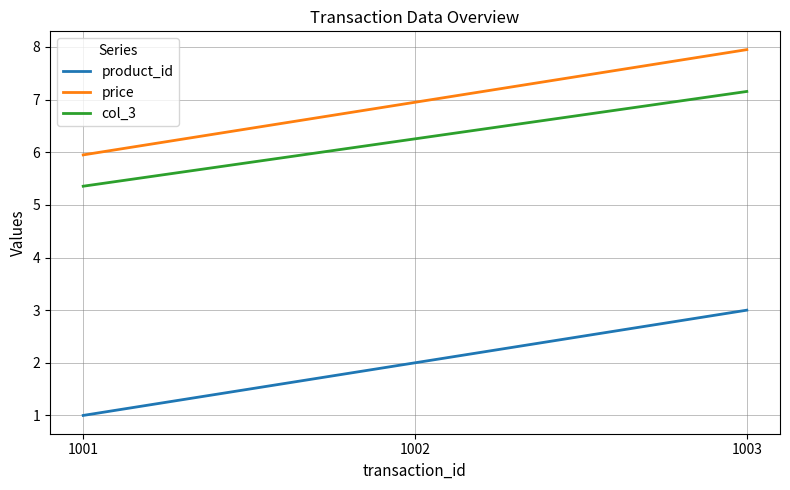

How many distinct data groups are displayed?

3